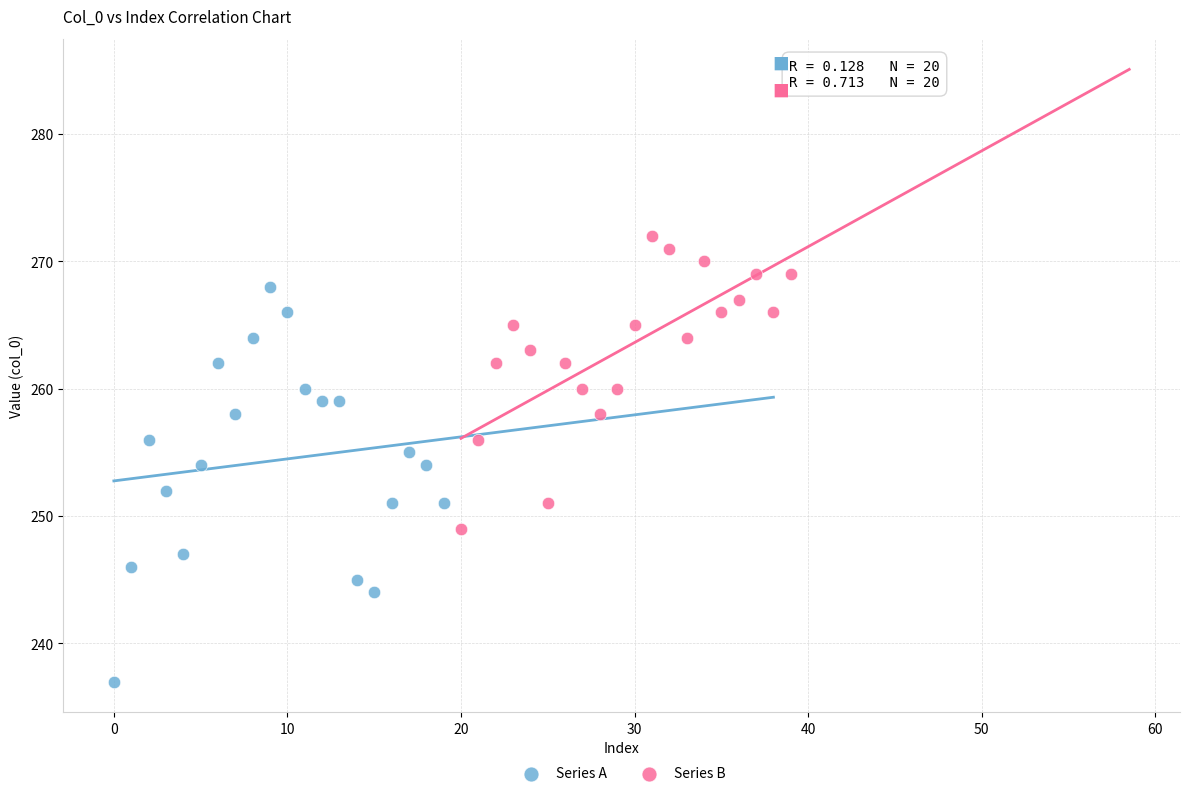

Which series has the largest Y range (max minus min)?

Series A